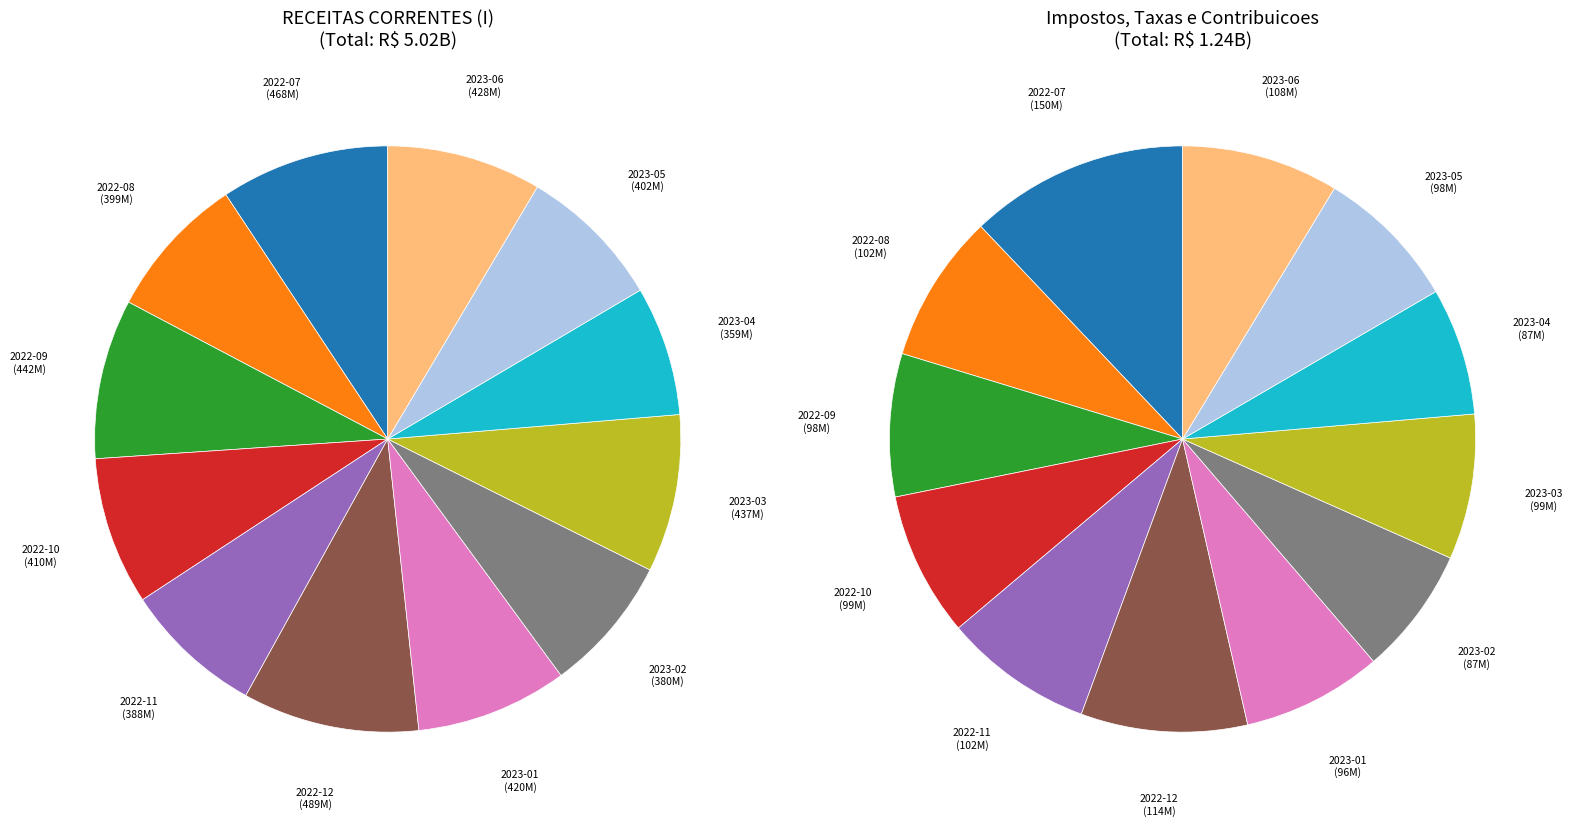

What is the largest slice in the pie chart?

2022-12